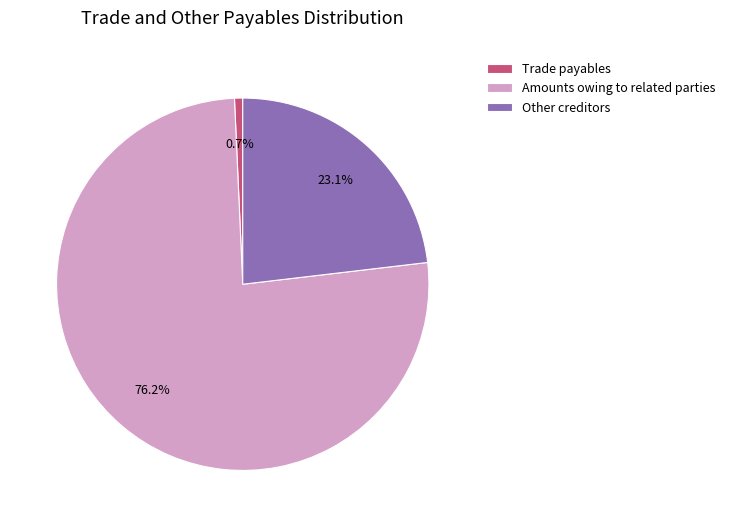

To the nearest percent, what is the combined percentage of Other creditors and Amounts owing to related parties?

99%